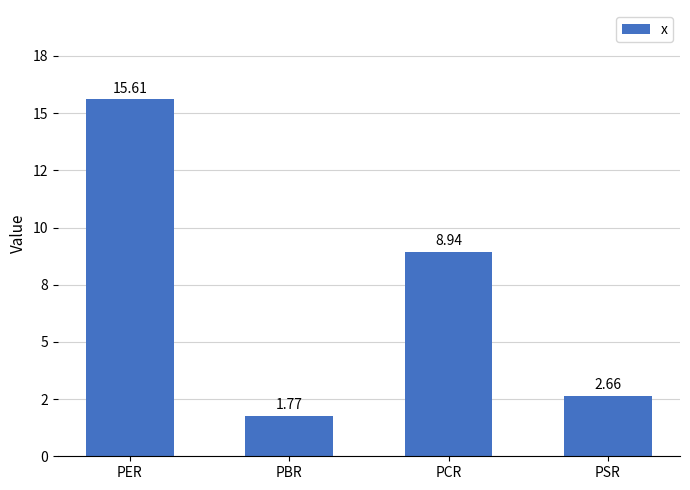

List the labels in order of value, smallest first.

PBR, PSR, PCR, PER